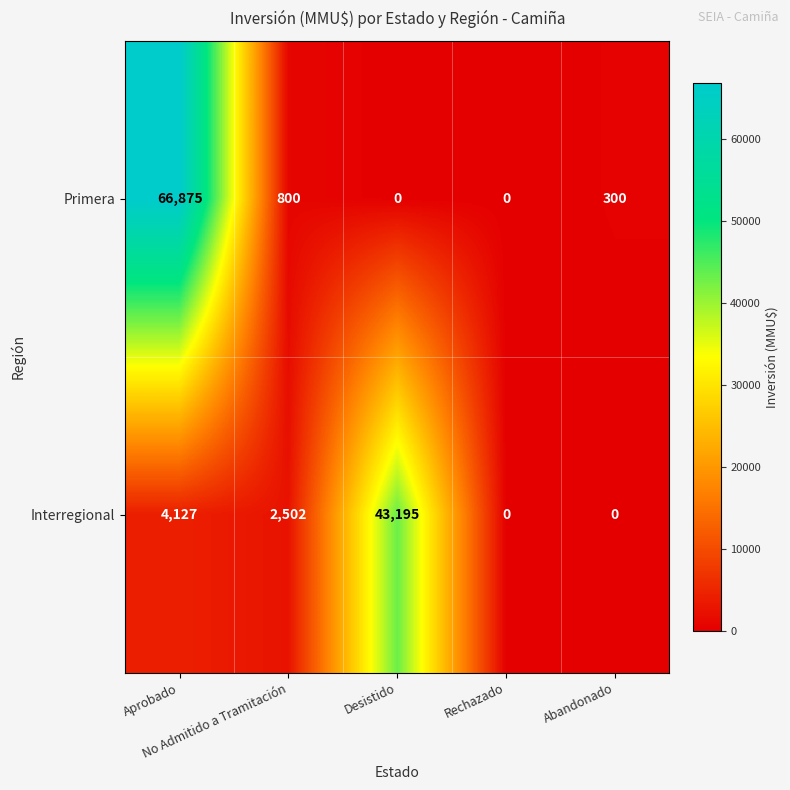

What is the sum of all Primera values?

67975